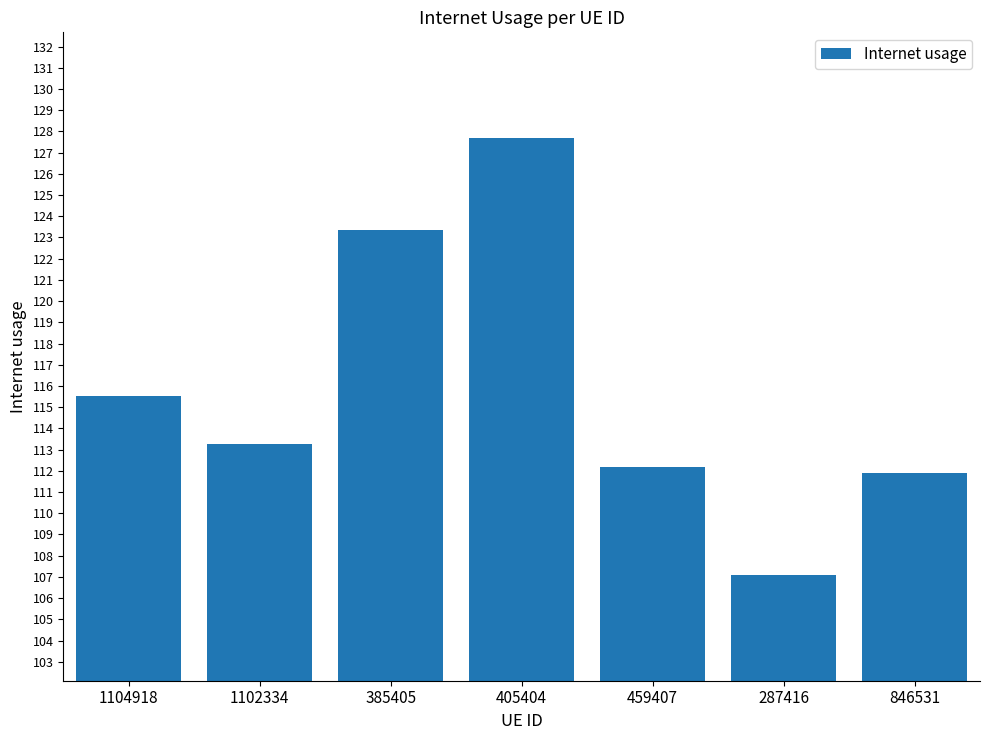

Are the bars grouped side by side (vs. stacked)?

No